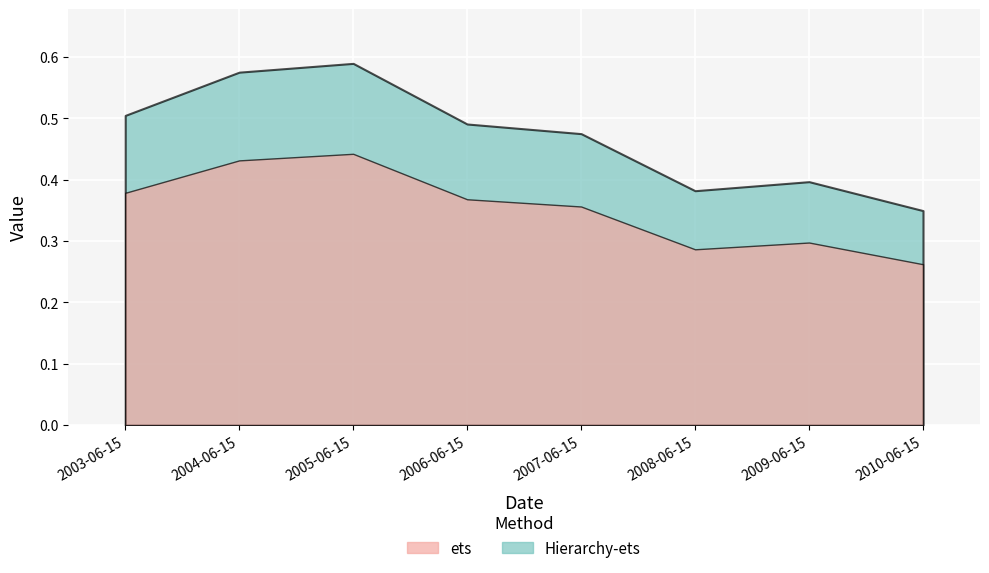

List the labels in order of value, smallest first.

2010-06-15, 2008-06-15, 2009-06-15, 2007-06-15, 2006-06-15, 2003-06-15, 2004-06-15, 2005-06-15